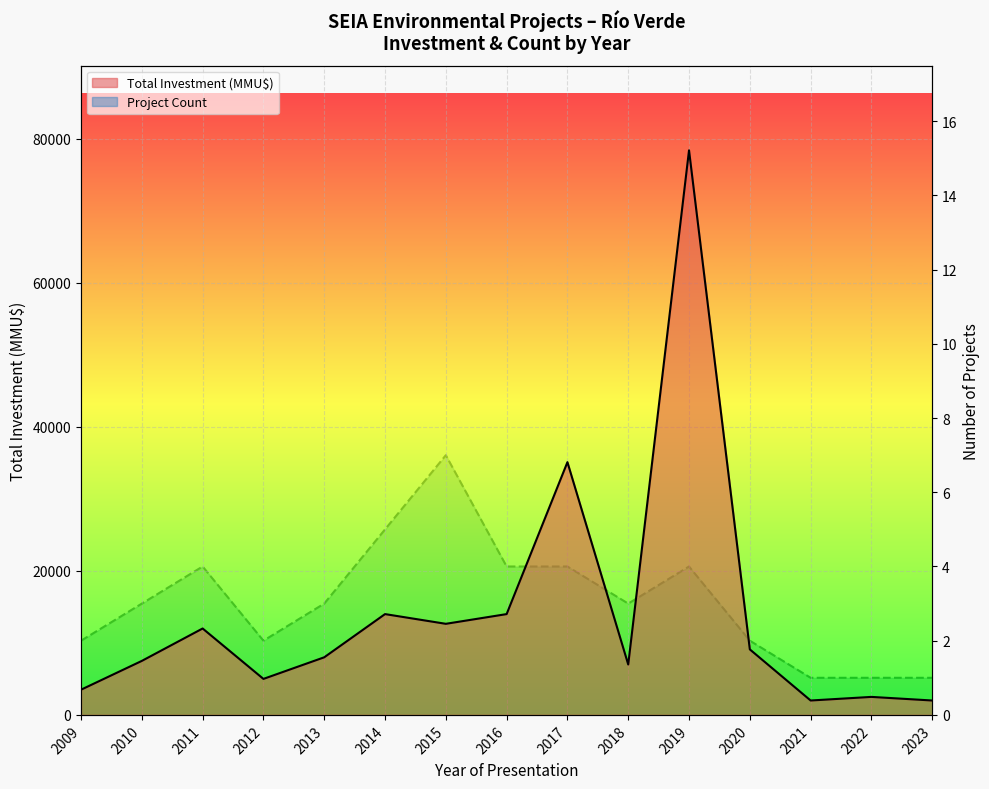

Rank the series by their average value, from highest to lowest.

Total Investment (MMU$), Project Count